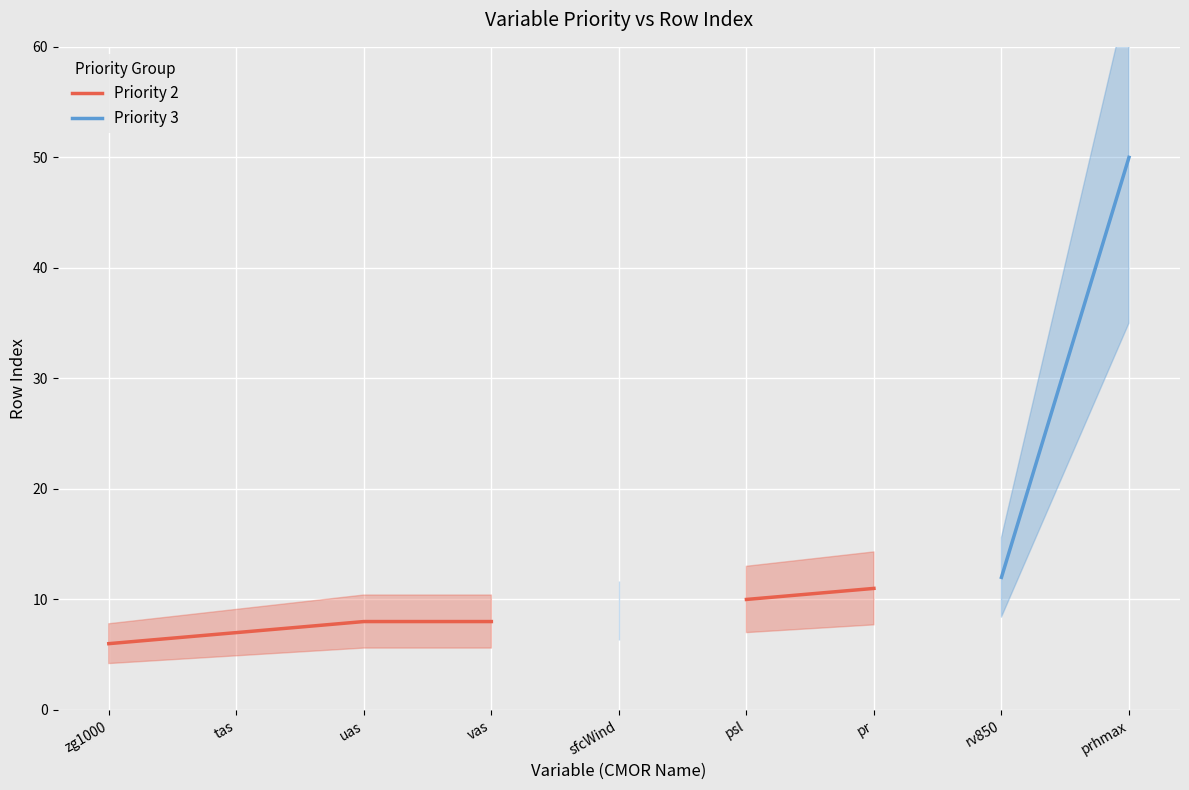

What is the label of the 1st point from the right?

prhmax